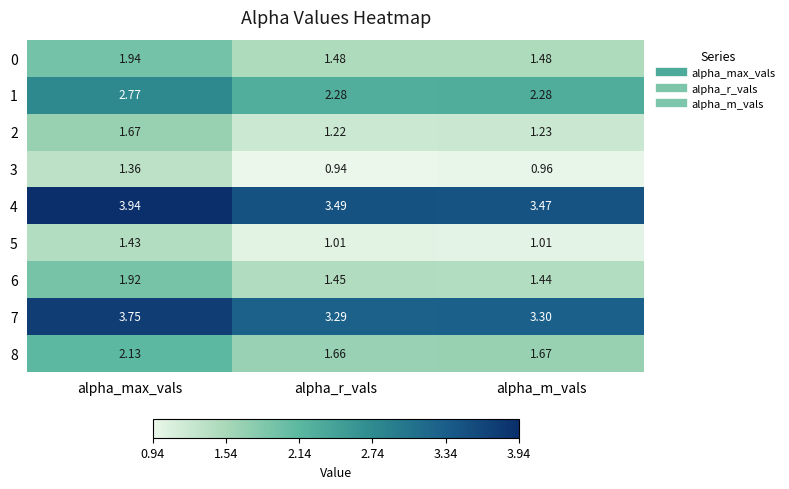

Which label corresponds to the smallest value in the chart?

alpha_r_vals